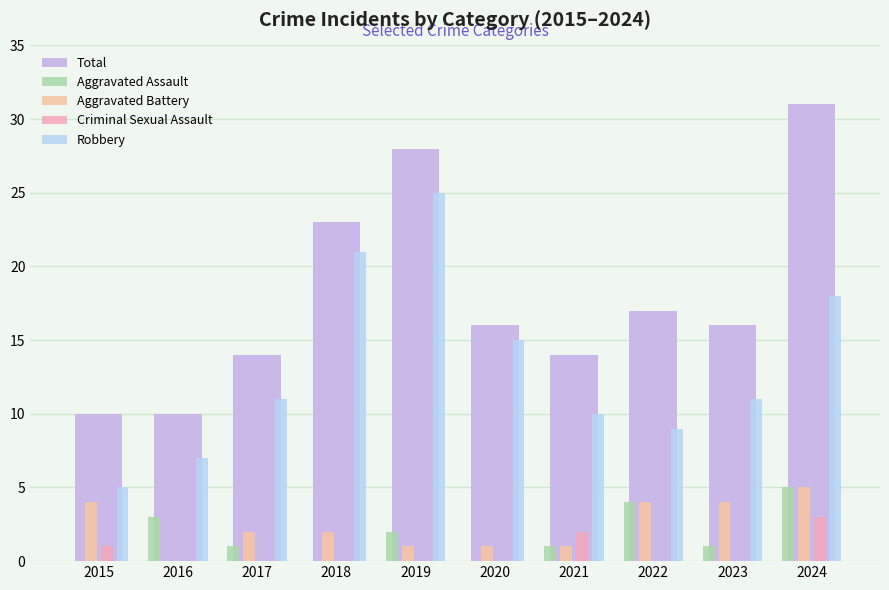

At which label is Total closest to 20?

2018